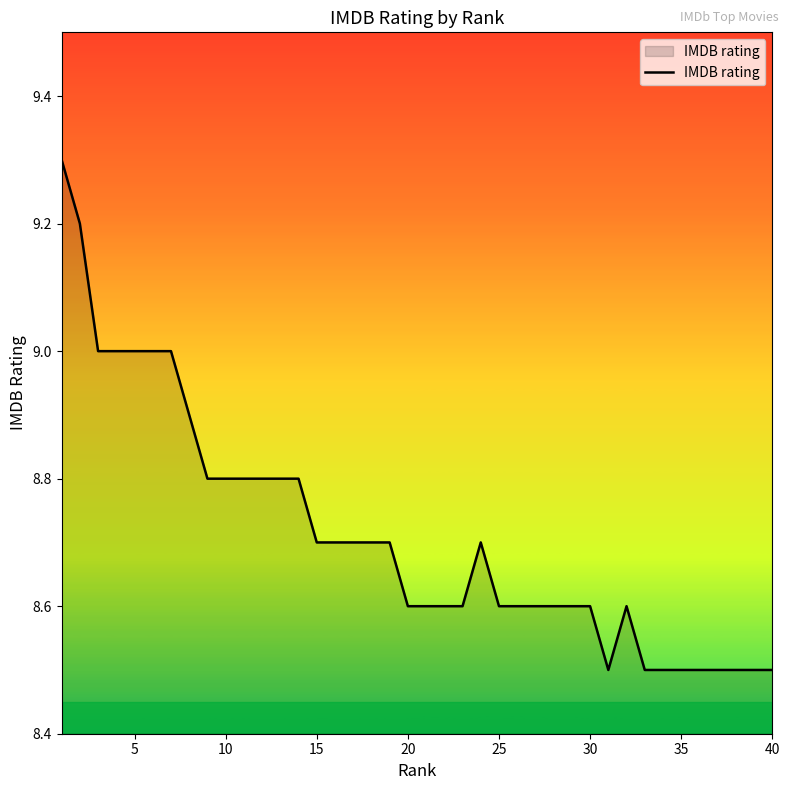

What is the greatest value displayed?

9.3